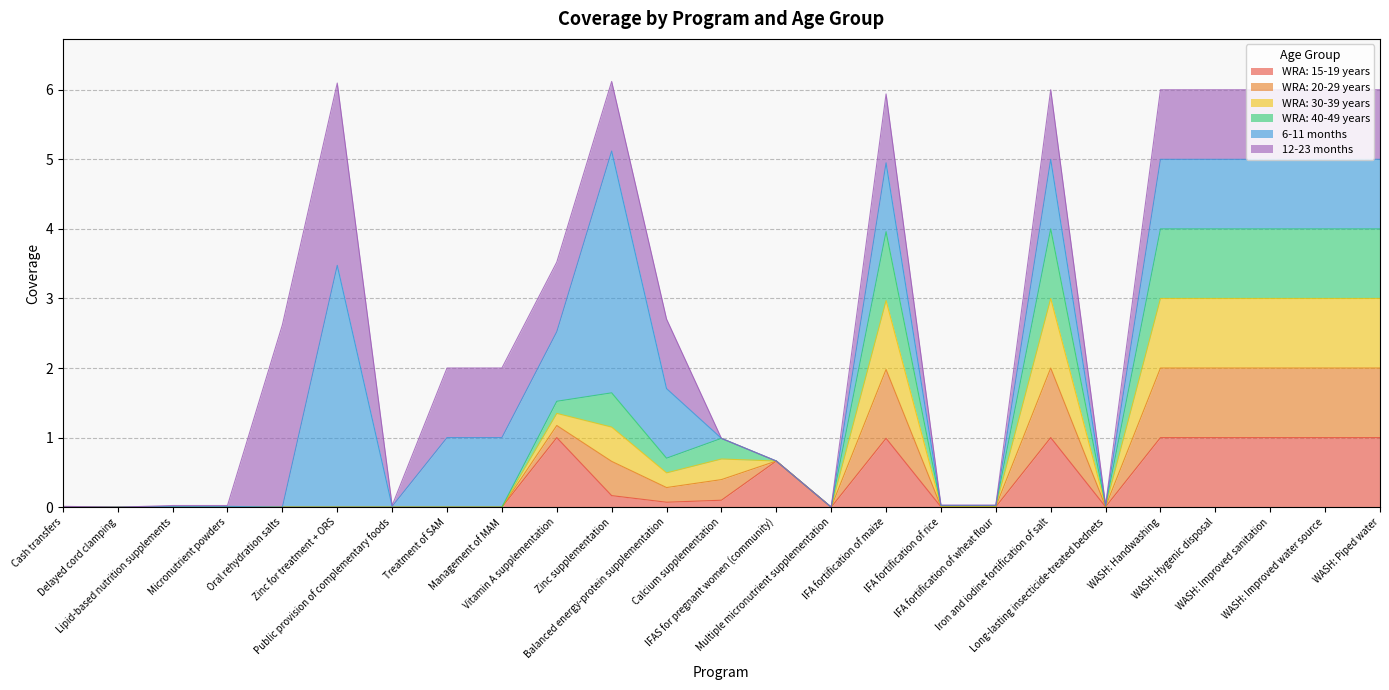

At which label does WRA: 30-39 years reach its peak?

Iron and iodine fortification of salt